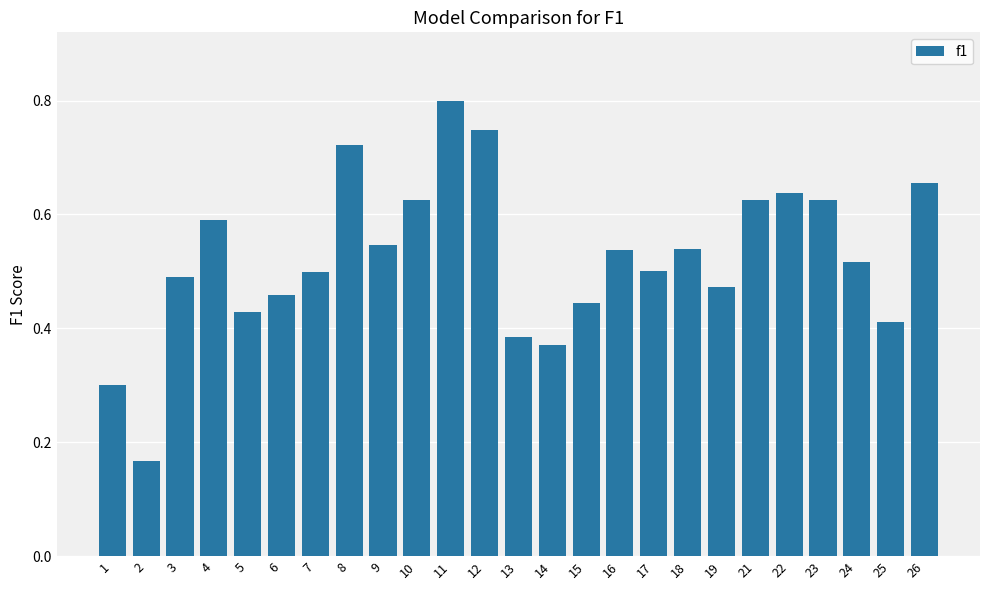

What is the sum of all values?

13.1